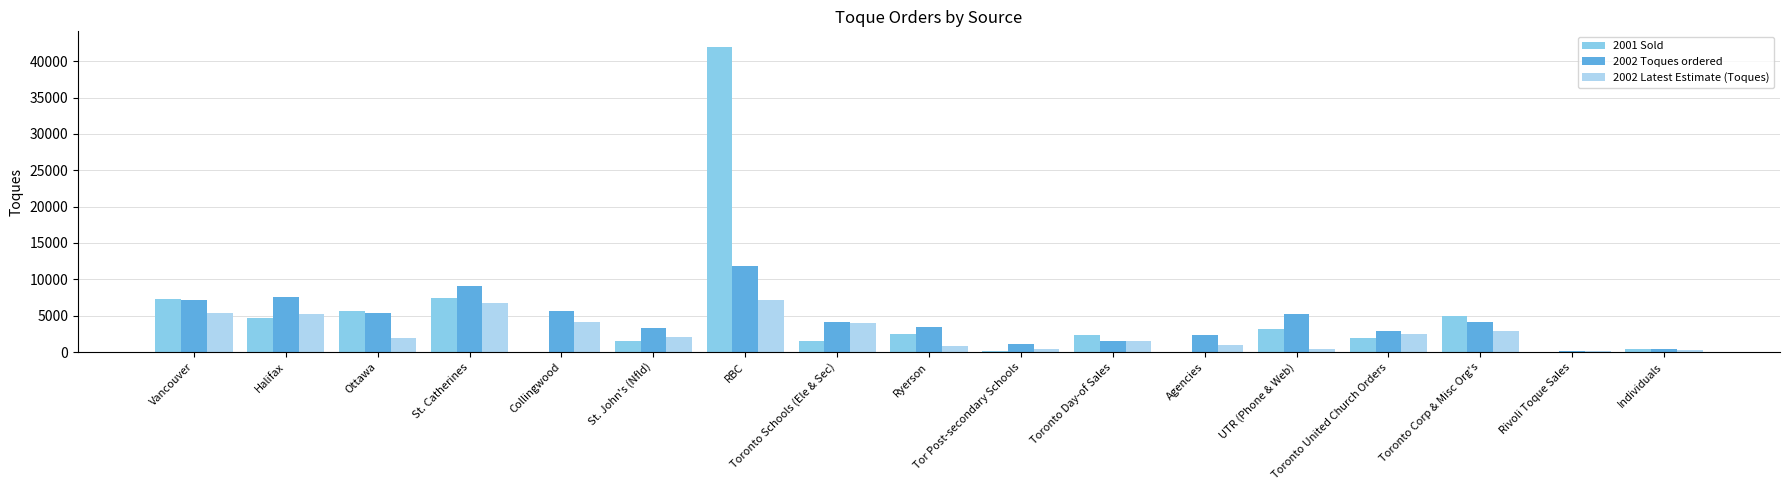

Is the value of 2001 Sold at Toronto Day-of Sales greater than the value of 2002 Toques ordered at Ryerson?

No